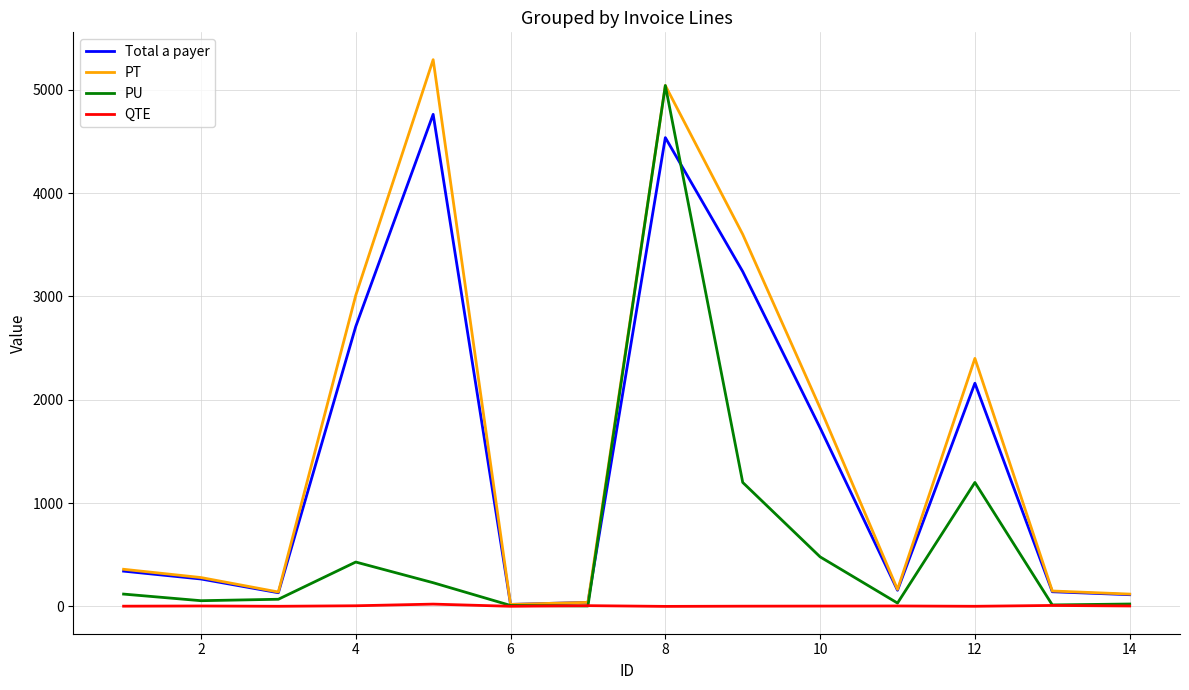

List the series in order of their peak value, highest first.

PT, PU, Total a payer, QTE